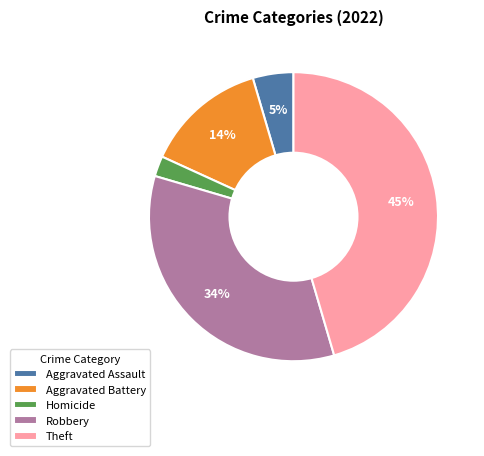

Does any single category account for the majority?

No